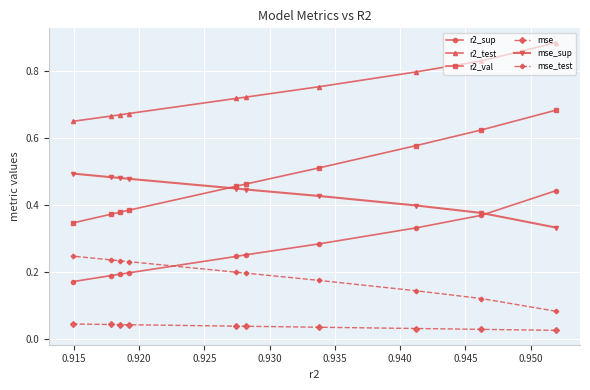

Count the mse_sup values in the range 0 to 1.

10